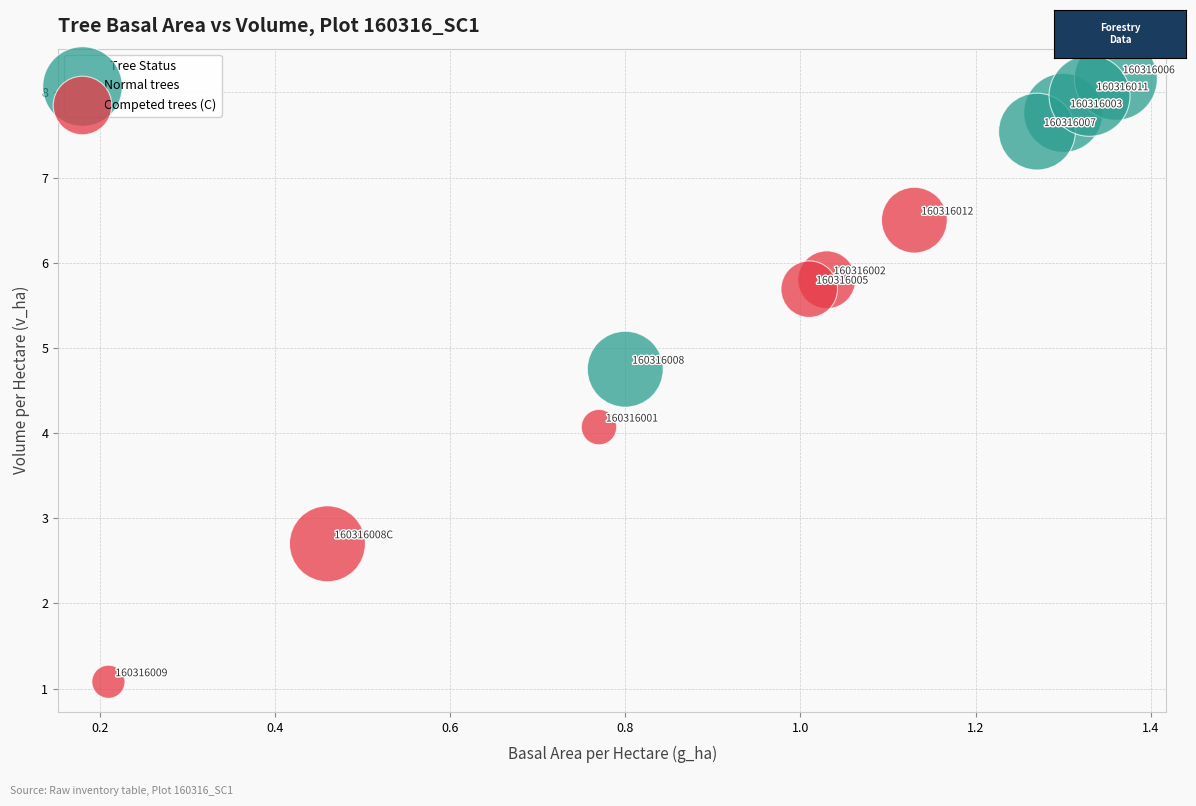

Which series reaches the maximum Y coordinate?

Normal trees